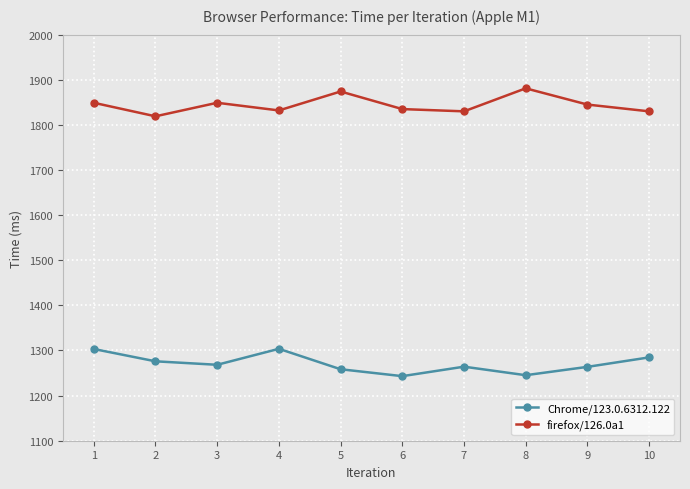

Read the firefox/126.0a1 value at 3.

1849.0